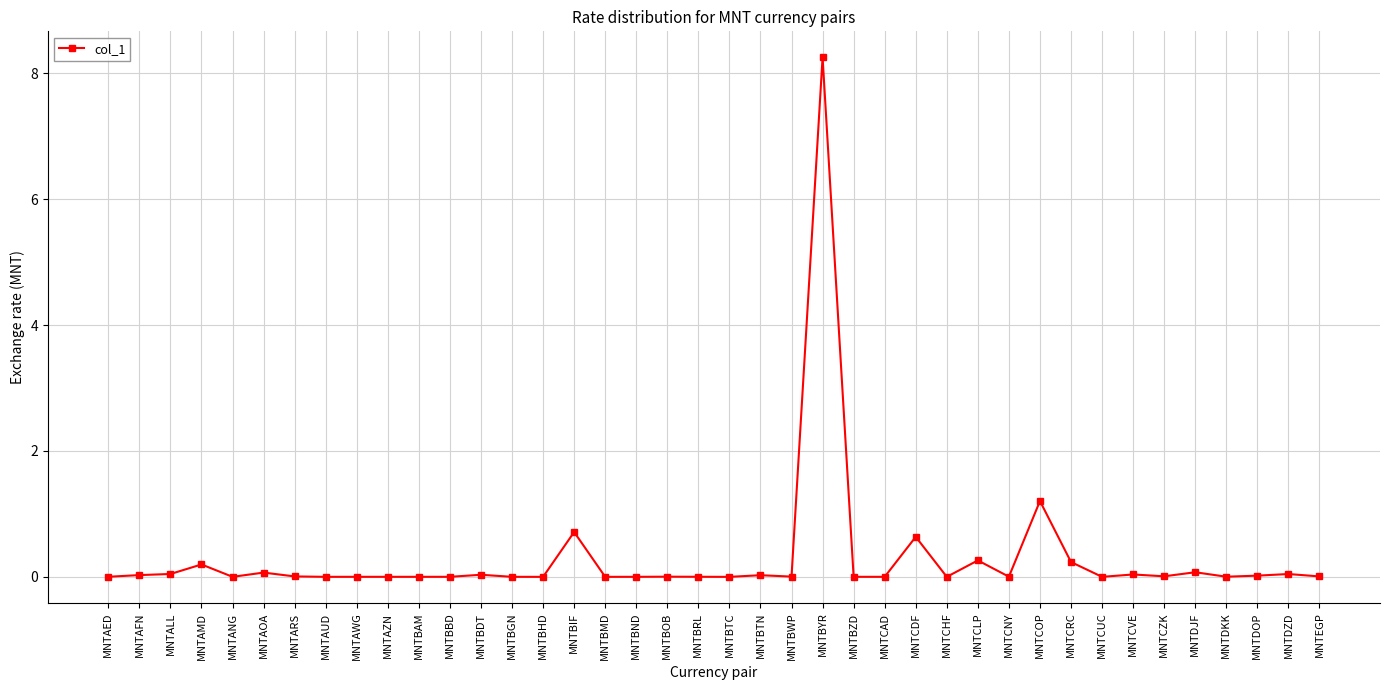

What is the average value?

0.3